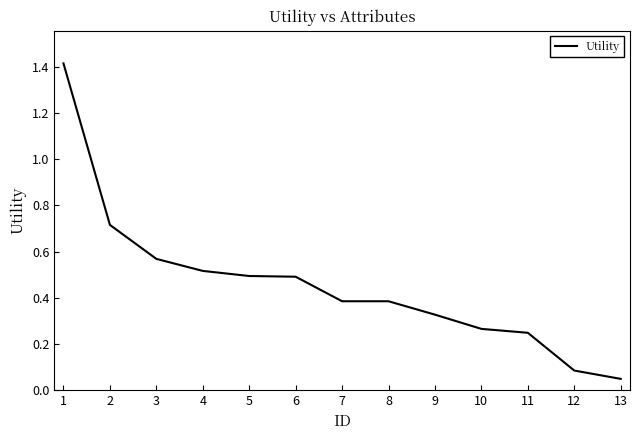

True or false: the data shows 0.5 at 4.

True